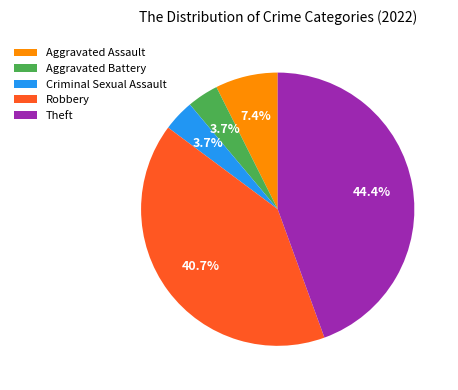

True or false: Robbery accounts for 41% of the total.

True